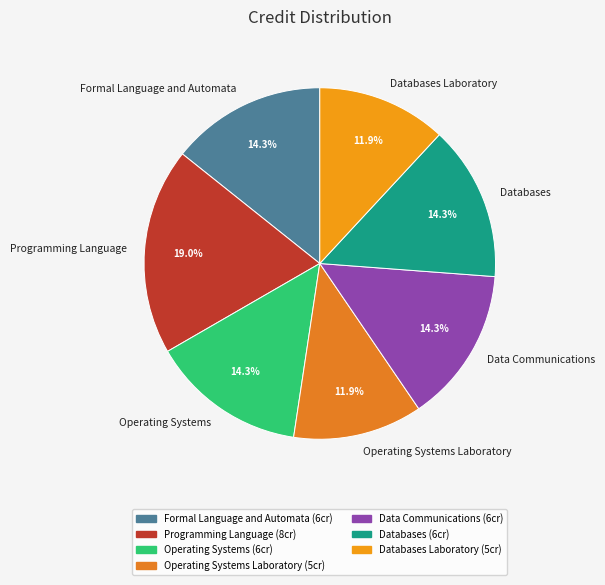

Which slice is the largest?

Programming Language